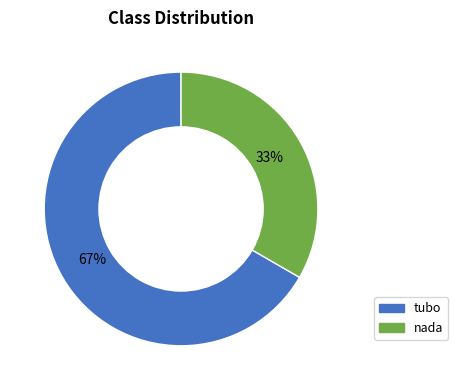

Is the sum of nada and tubo greater than half?

Yes